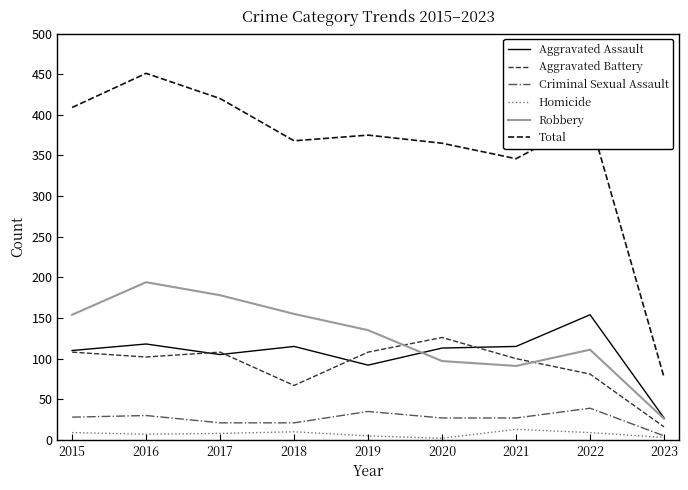

Is it true that Robbery equals 155 at 2018?

True